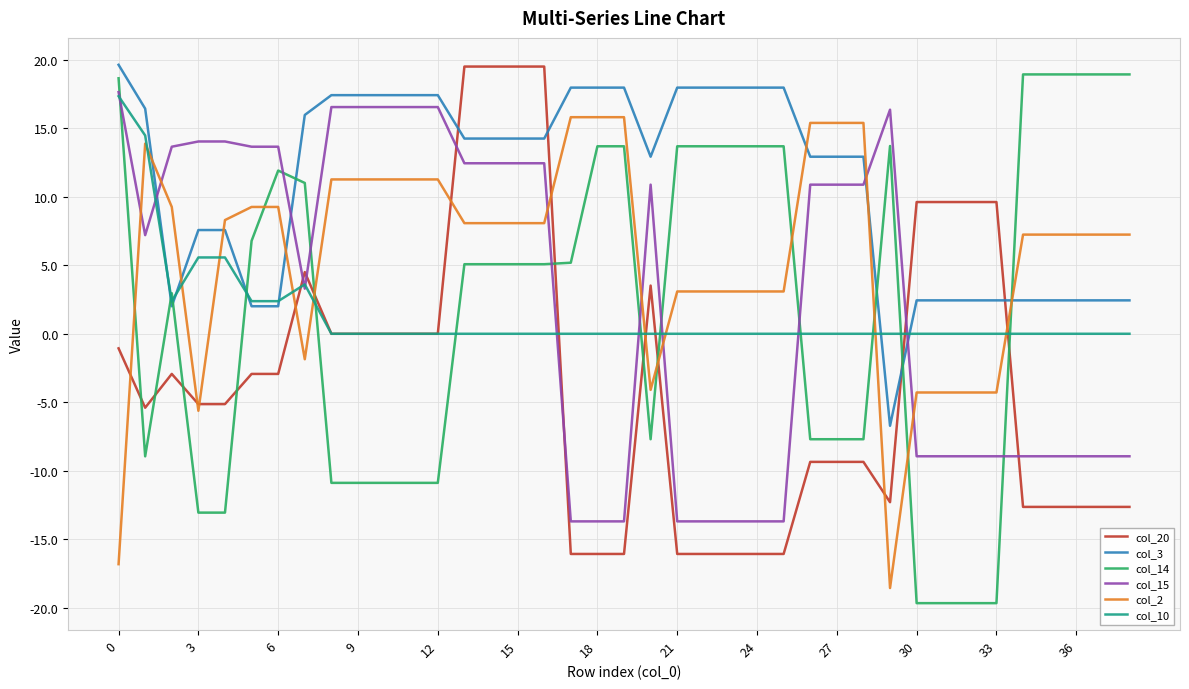

What is the maximum value for col_15?

17.6